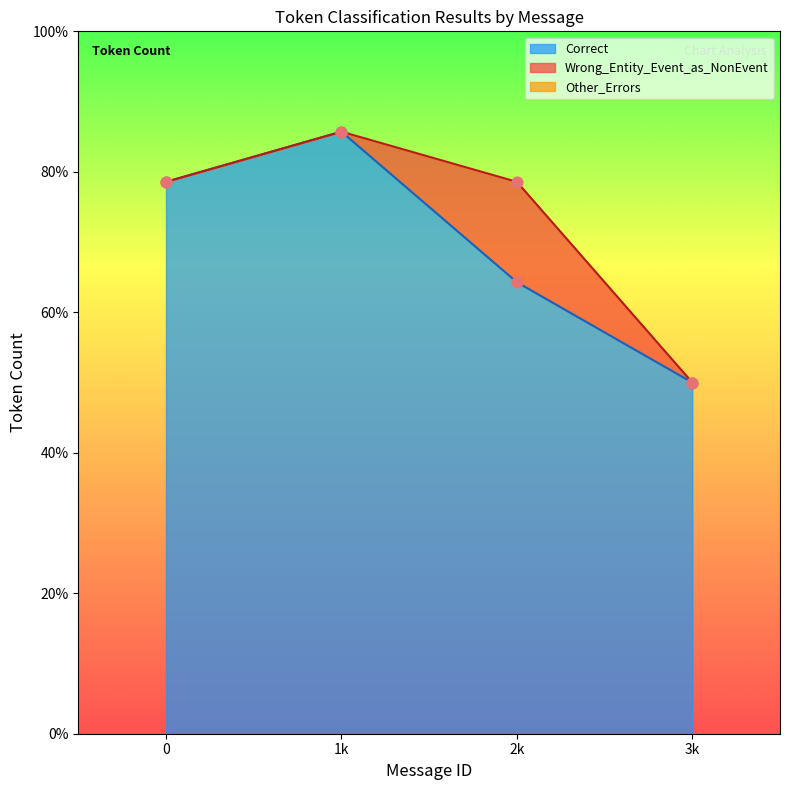

Which series has the largest Y range (max minus min)?

Correct